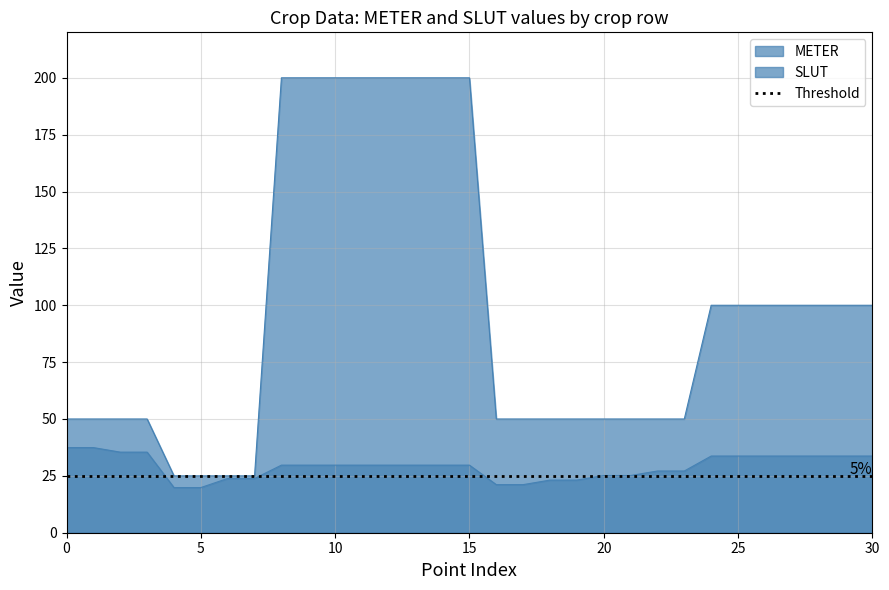

List the series in order of their peak value, lowest first.

SLUT, METER